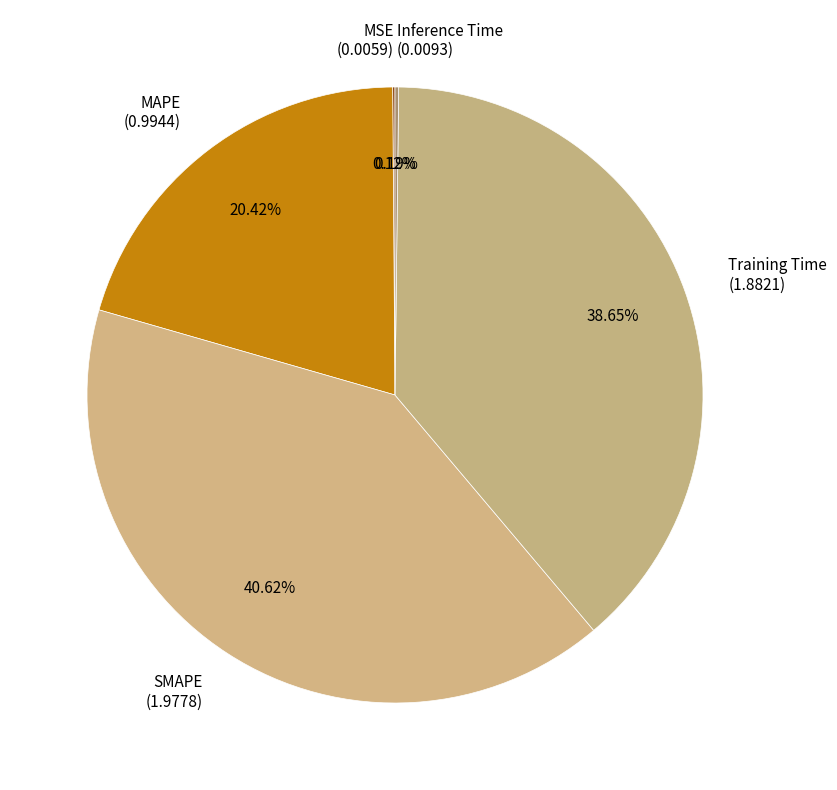

Which has a higher value, MAPE (0.9944) or Training Time (1.8821)?

Training Time (1.8821)